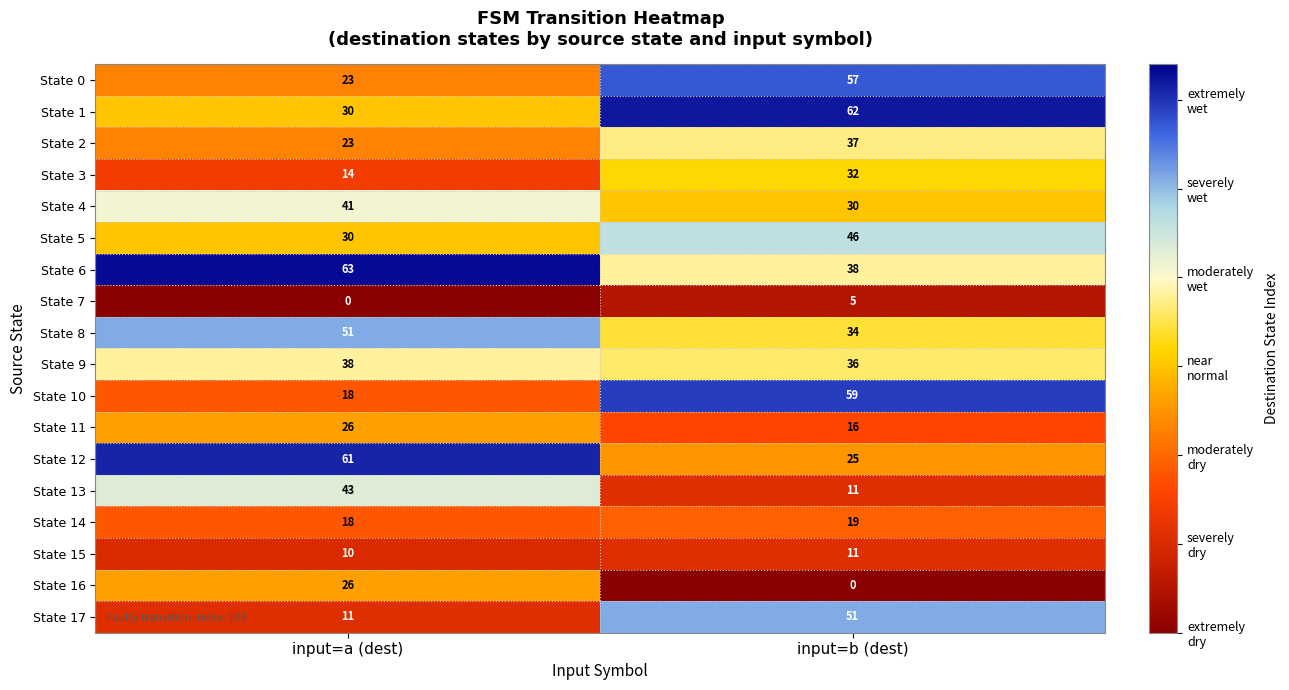

At how many categories does at least one series exceed 3?

2